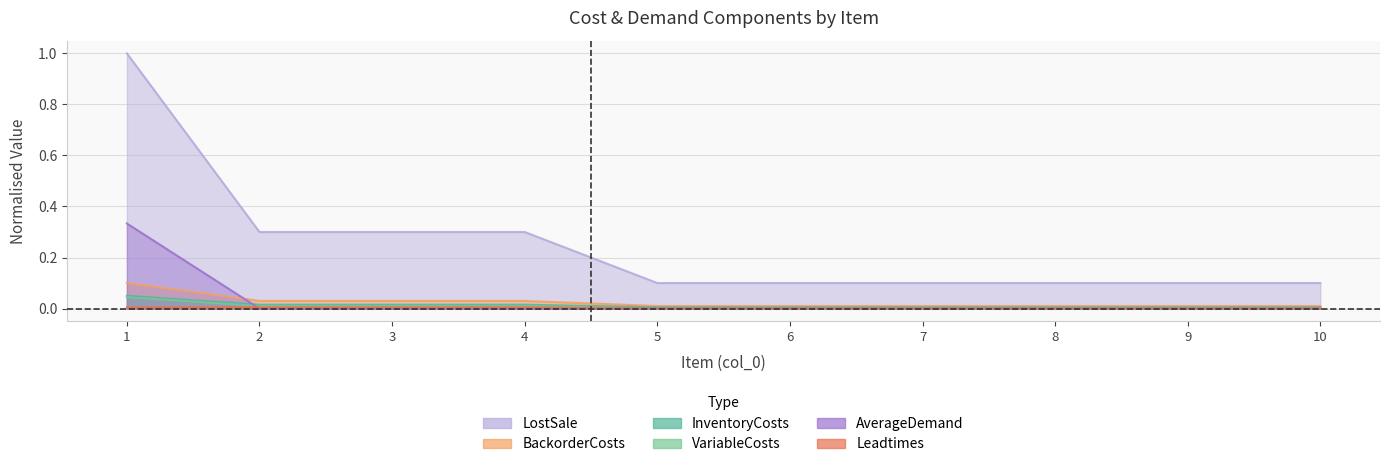

What are all the series names shown in the legend?

InventoryCosts, BackorderCosts, LostSale, VariableCosts, Leadtimes, AverageDemand